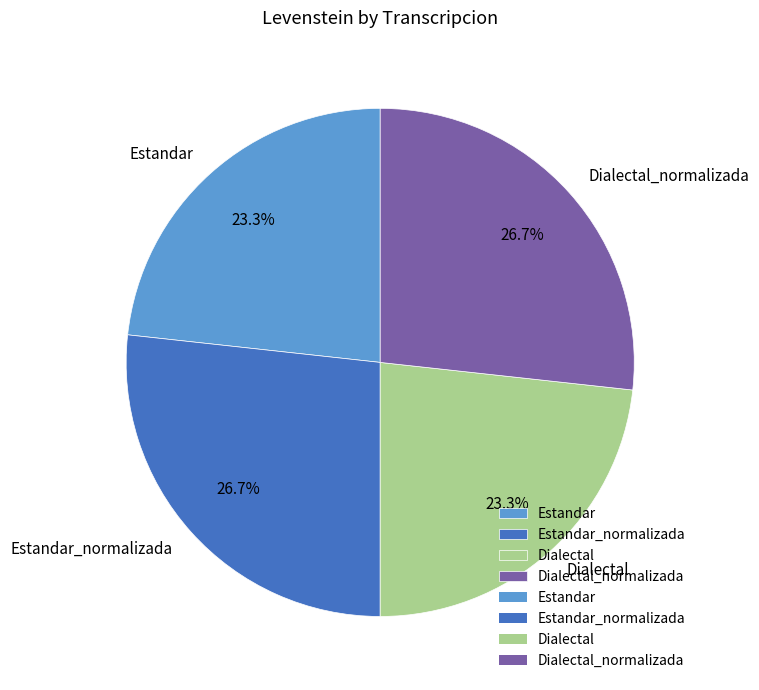

Approximately how many times larger is the value at Estandar compared to Estandar_normalizada?

0.9